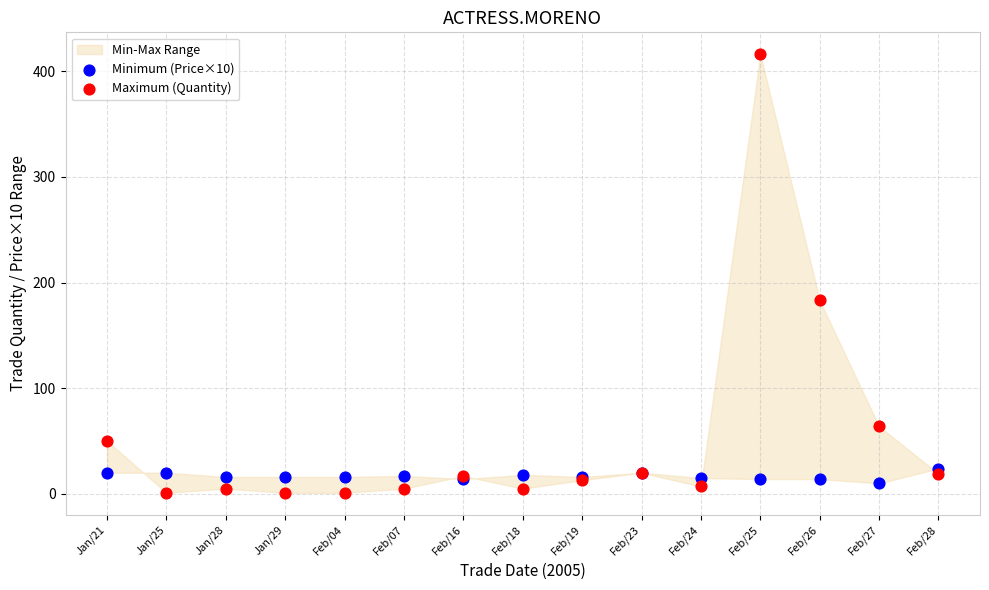

In the Maximum (Quantity) series, what Y value is closest to 208?

183